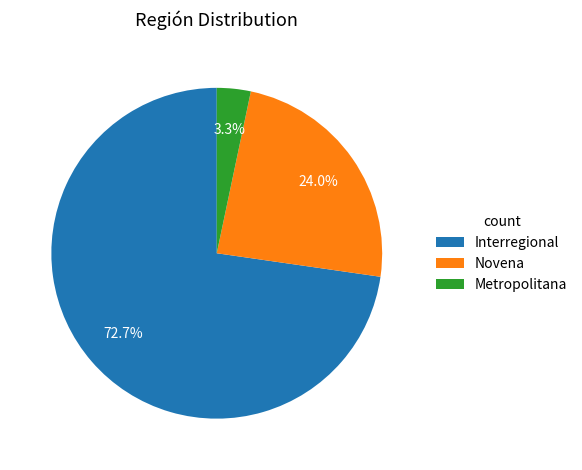

Between Novena and Metropolitana, which is larger?

Novena